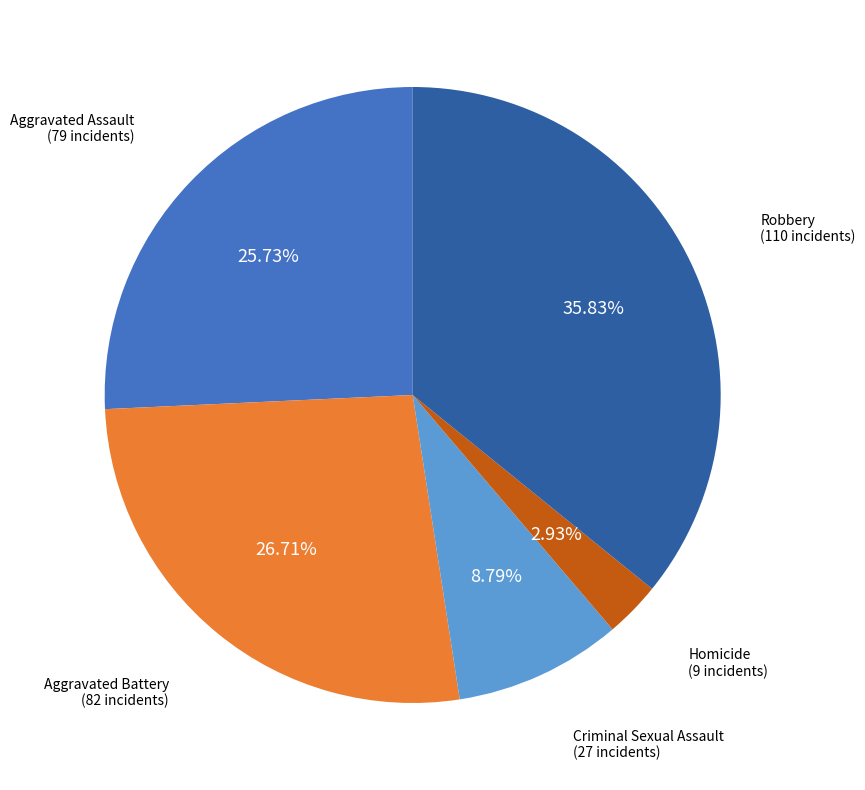

Does any single category account for the majority?

No